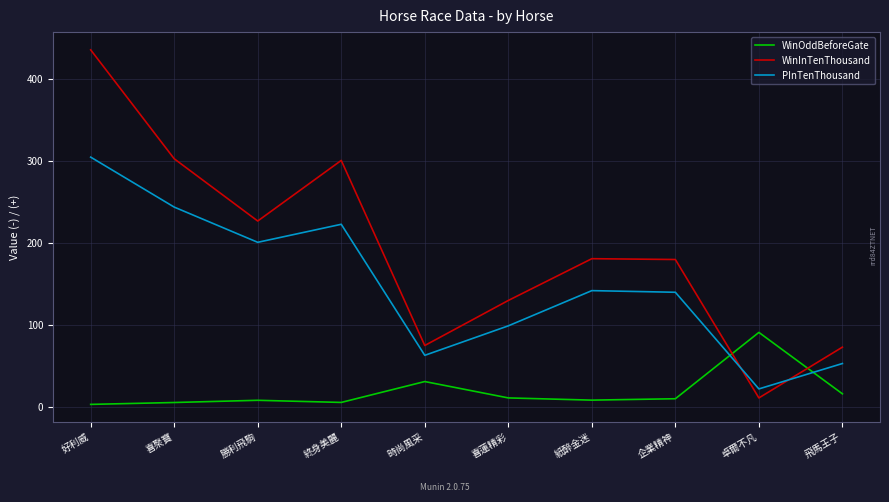

How many interior local valleys does the WinInTenThousand series have?

3